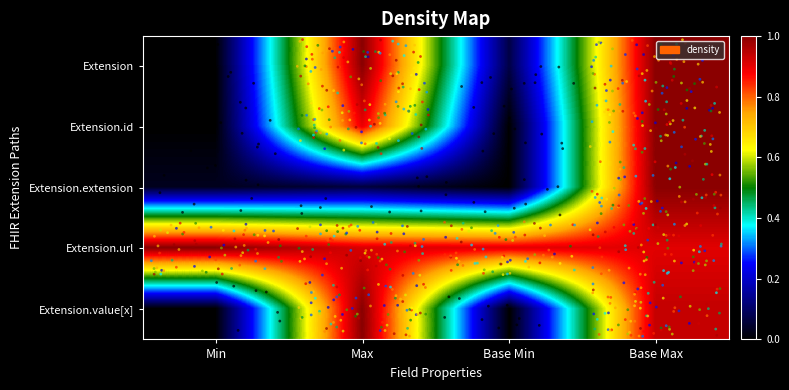

What is the difference between the highest and lowest values at Min?

1.0